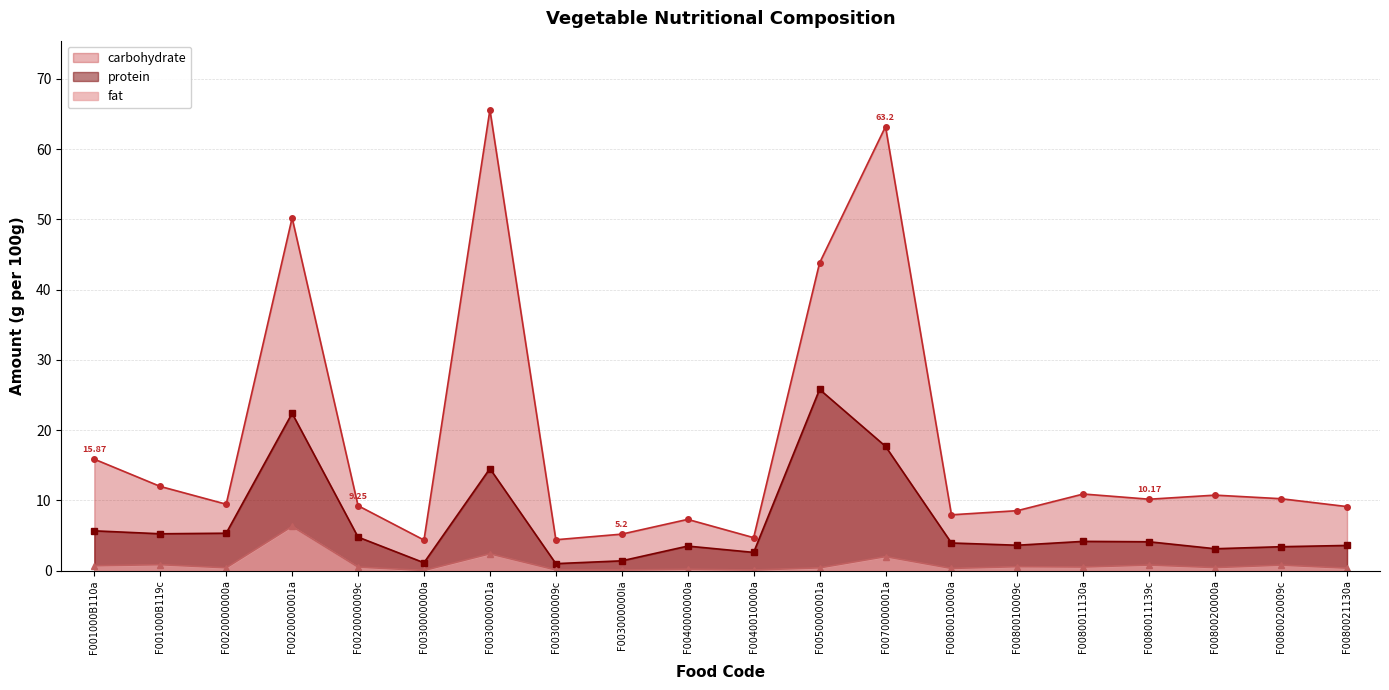

Which series has the largest range (max minus min)?

carbohydrate